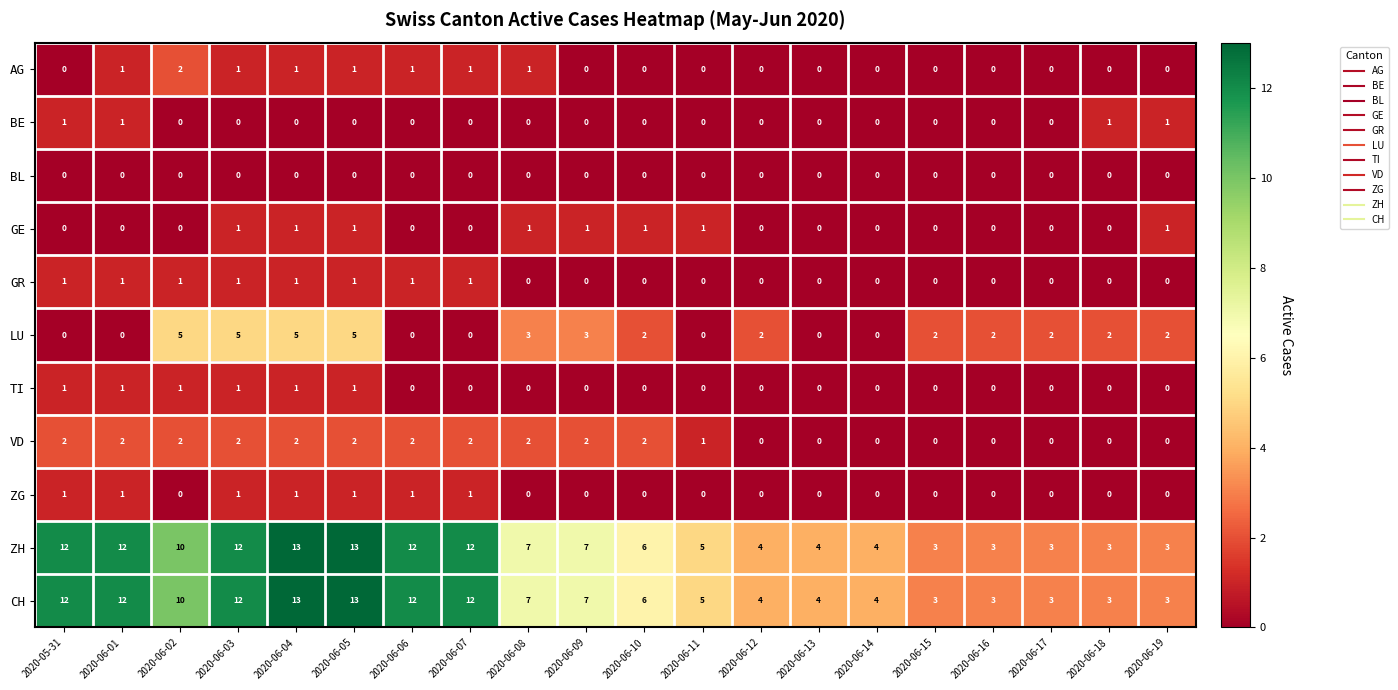

What is the spread (max minus min) of values at 2020-06-14?

4